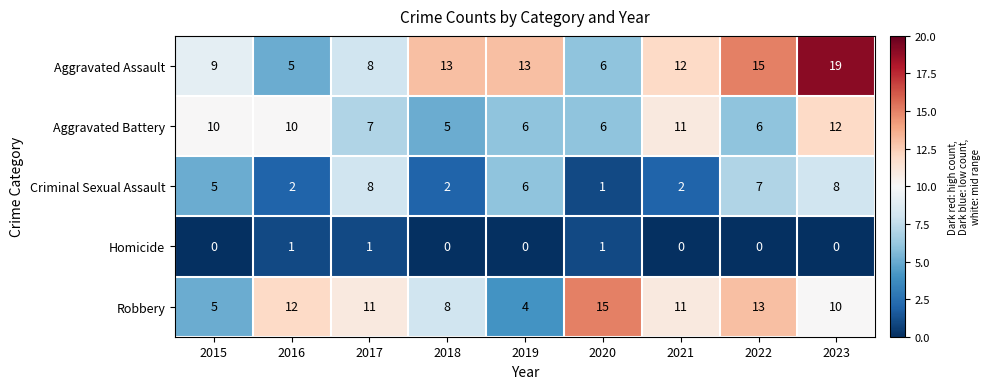

How many data points in Criminal Sexual Assault are less than 5?

4